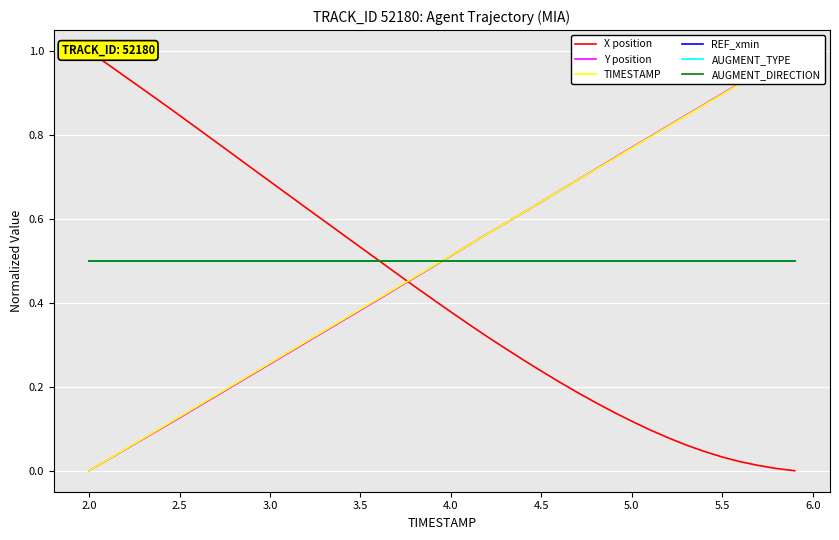

Which series has the largest range (max minus min)?

X position